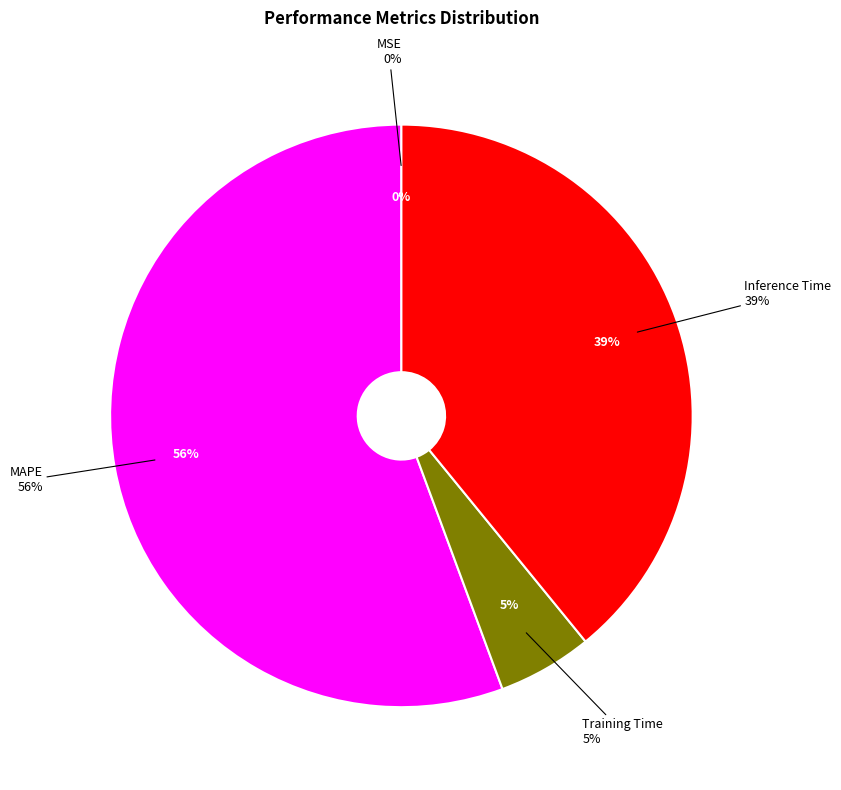

What is the total percentage of Inference Time and Training Time?

44.4%